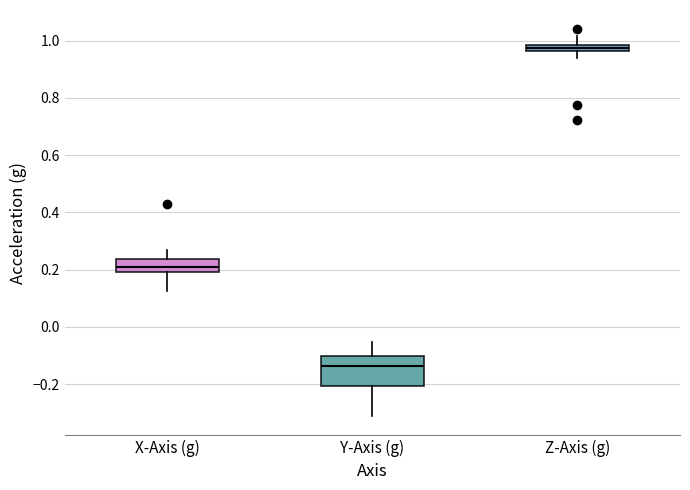

Where does the lower whisker of the box for Y-Axis (g) end on the y-axis? The values are not printed on the chart, so give them approximately, as read against the axis.

-0.32